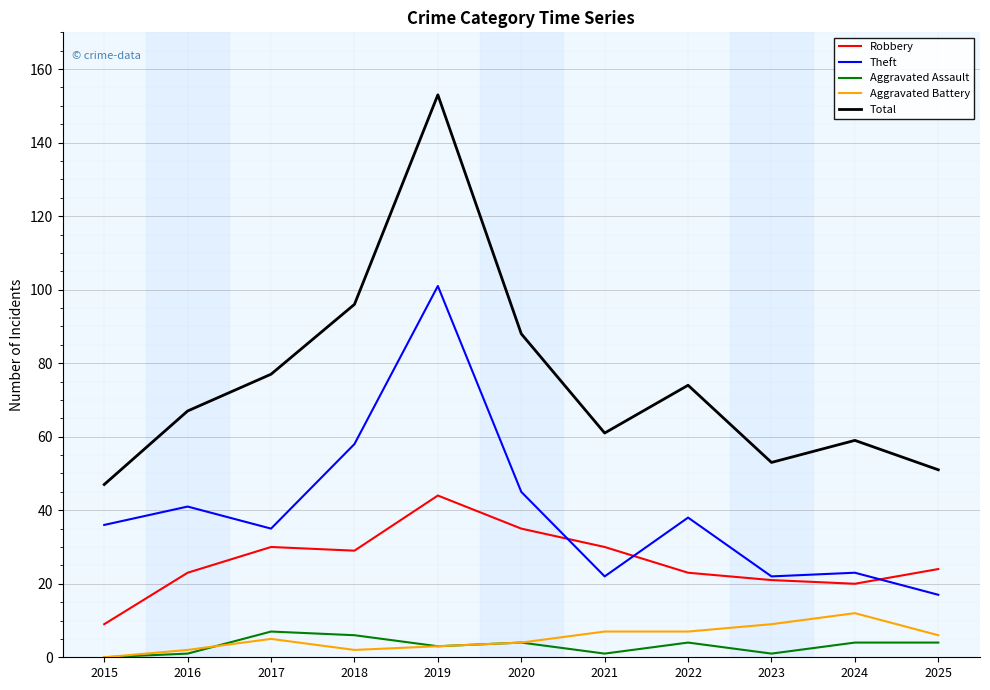

Which category has the highest value in the Theft series?

2019